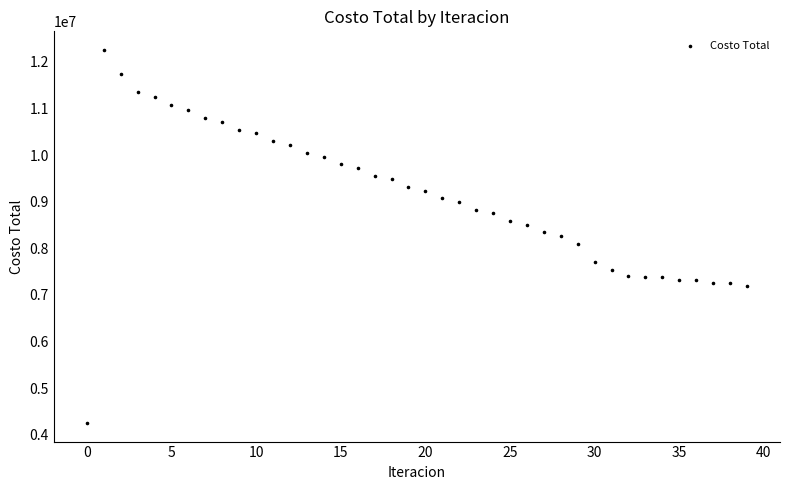

What is the range of Y values (max minus min)?

8002735.7